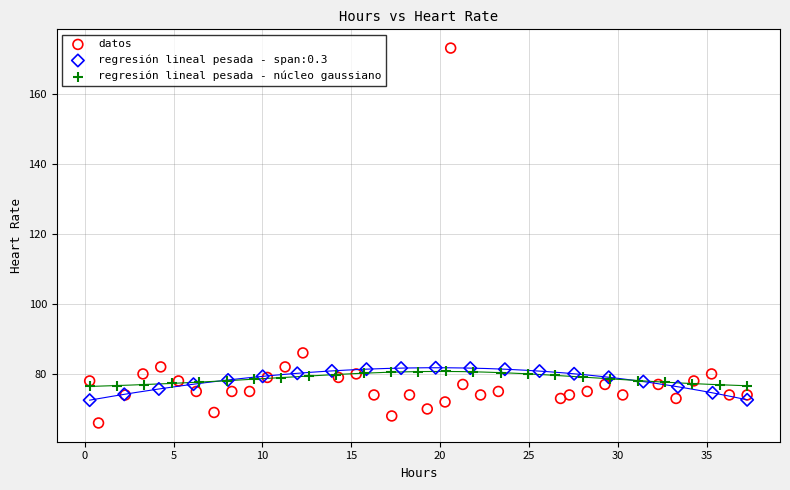

Which series reaches the maximum Y coordinate?

datos